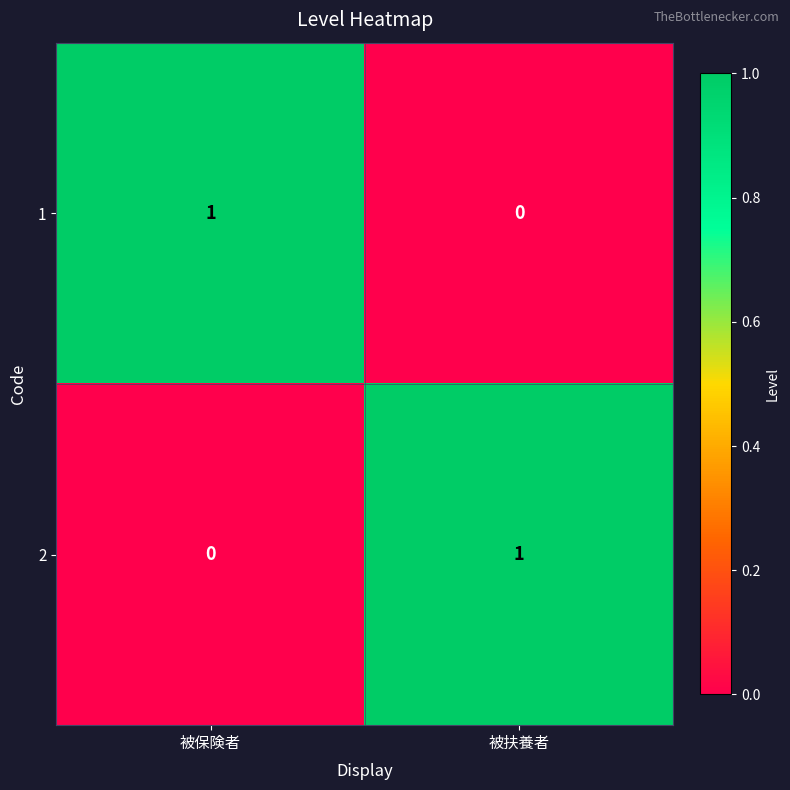

Reading left to right, what are all the values shown in this chart?

1: 被保険者=1	被扶養者=0
2: 被保険者=0	被扶養者=1